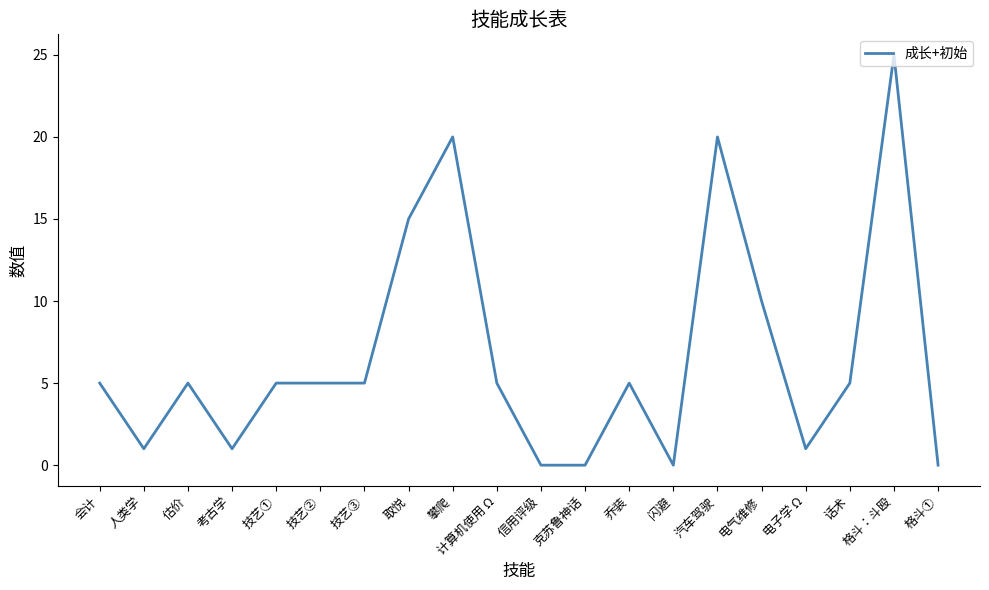

Reading left to right, what are all the values shown in this chart?

5	1	5	1	5	5	5	15	20	5	0	0	5	0	20	10	1	5	25	0